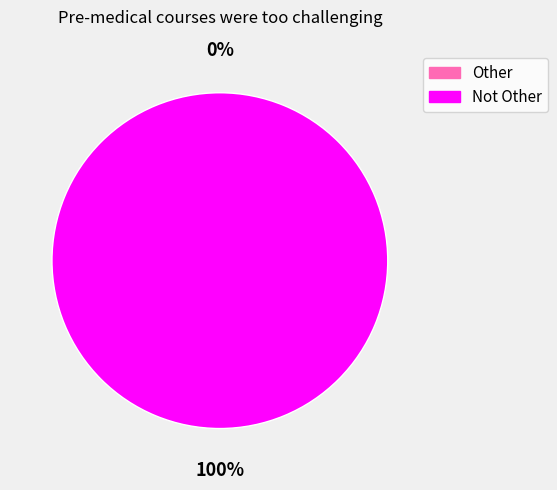

Rank the categories by value from highest to lowest.

Not Other, Other